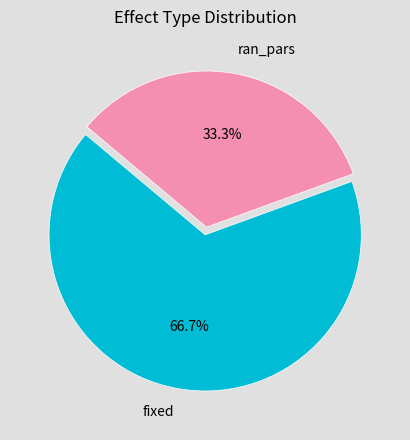

Which category accounts for the majority?

fixed